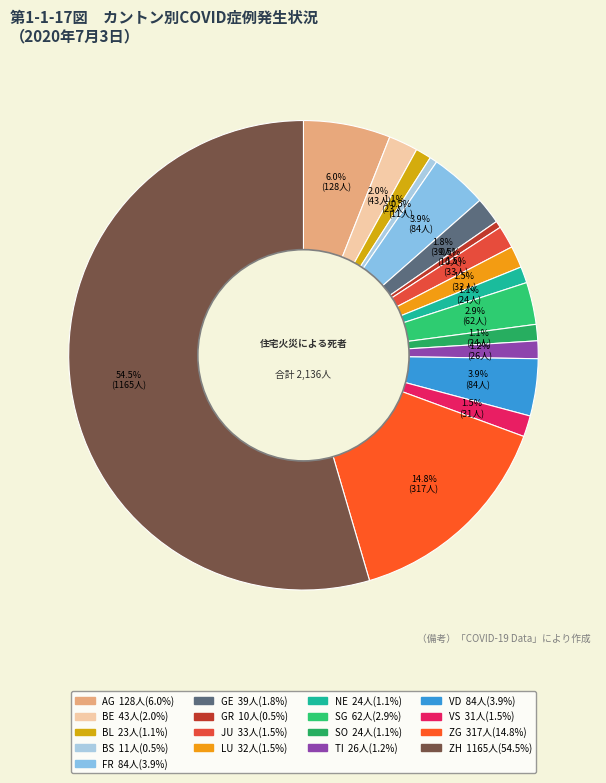

Rank the categories by value from lowest to highest.

GR, BS, BL, NE, SO, TI, VS, LU, JU, GE, BE, SG, FR, VD, AG, ZG, ZH